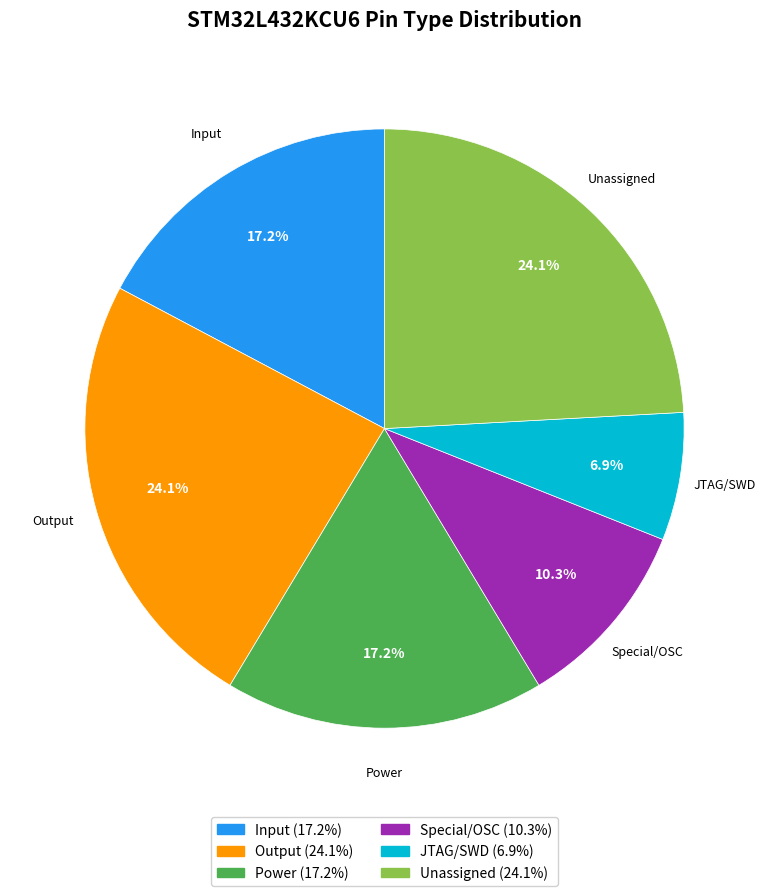

Is there a majority slice in this chart?

No